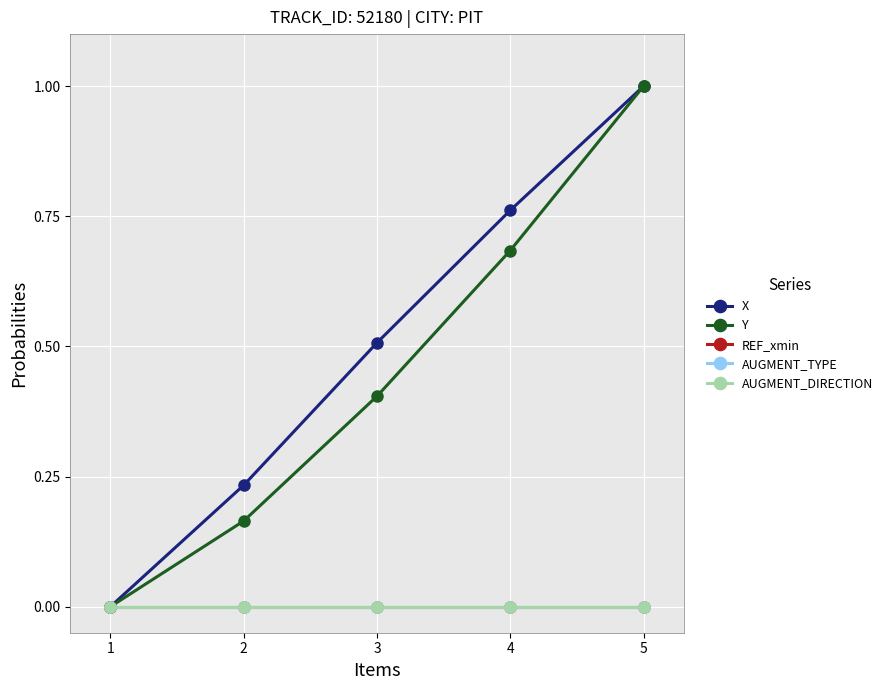

Rank the series at 3 from lowest to highest value.

REF_xmin, AUGMENT_TYPE, AUGMENT_DIRECTION, Y, X